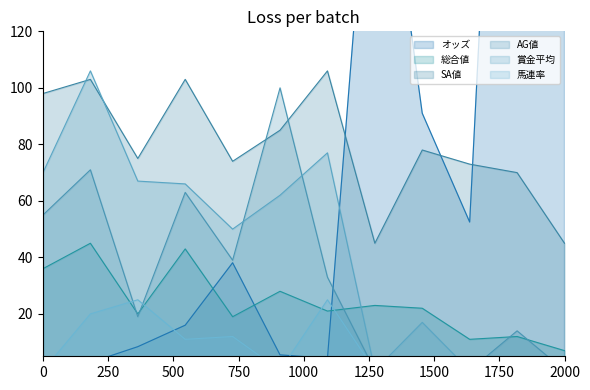

Between 7 and 9, which series saw the biggest shift?

オッズ